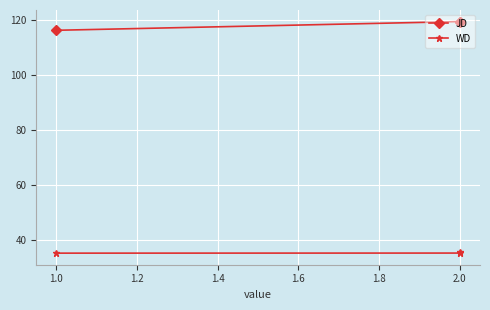

True or false: WD has a value of 35.8 at 2.0.

True